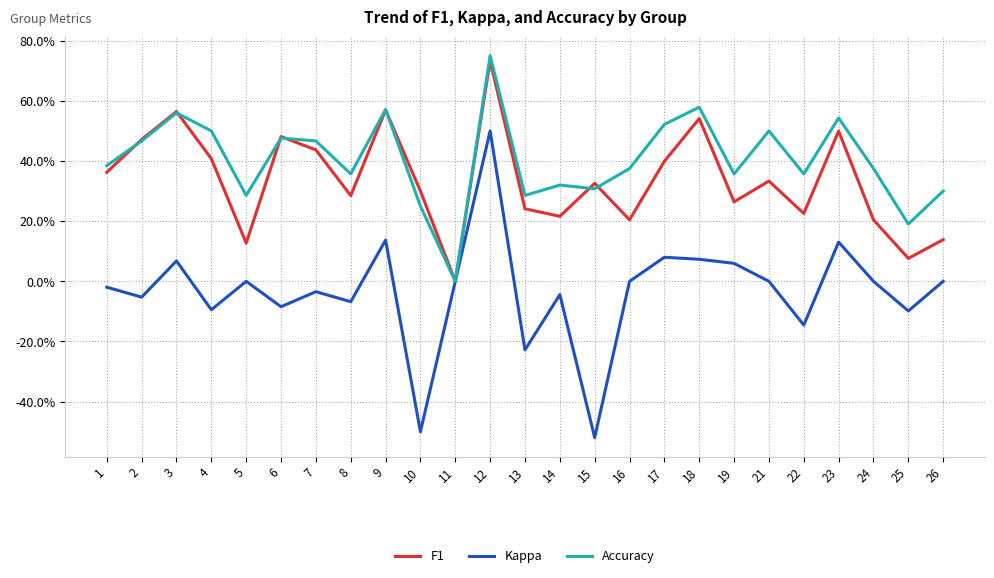

True or false: F1 and Kappa cross at least once.

False